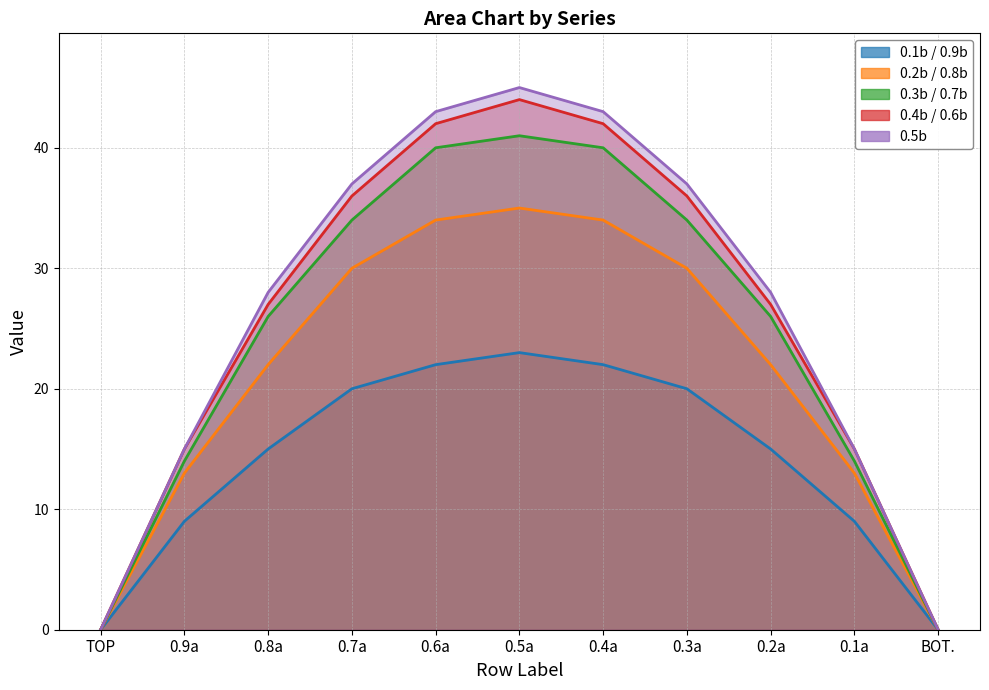

Rank the series by their maximum value, from lowest to highest.

0.1b / 0.9b, 0.2b / 0.8b, 0.3b / 0.7b, 0.4b / 0.6b, 0.5b